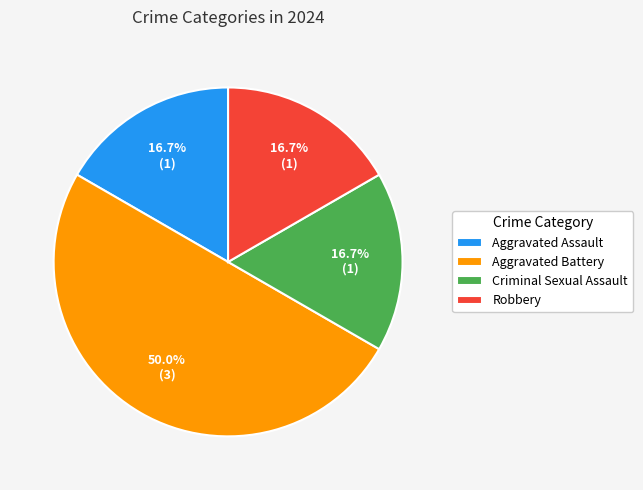

To the nearest percent, what is the average slice percentage?

25%